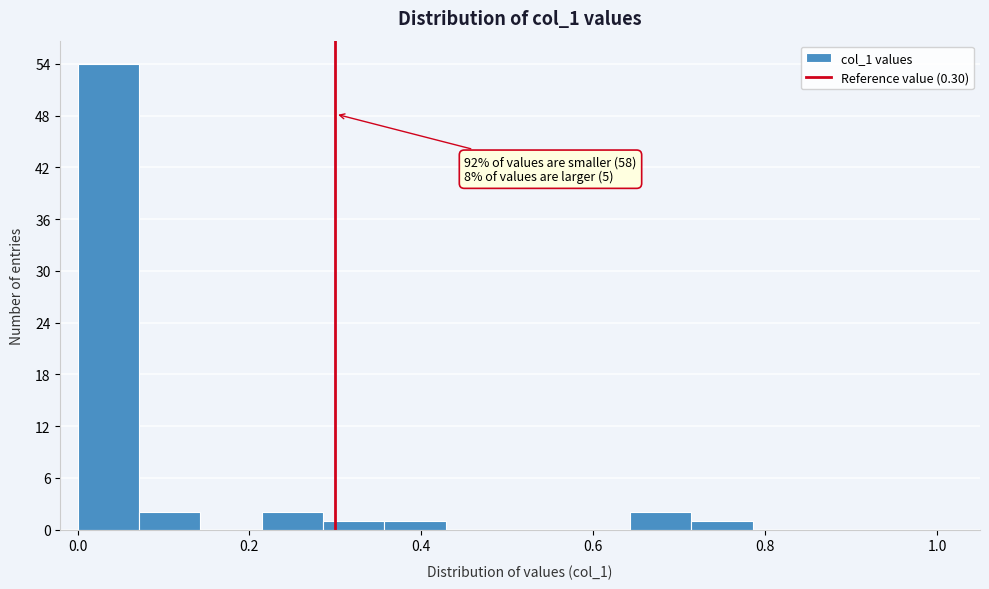

Around what value on the x-axis is the tallest bar? Give the approximate position of its centre, as read against the axis.

0.04